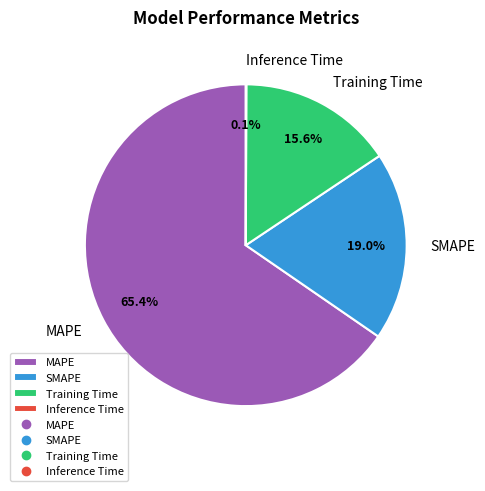

Is it true that Training Time is 16% of the pie?

True